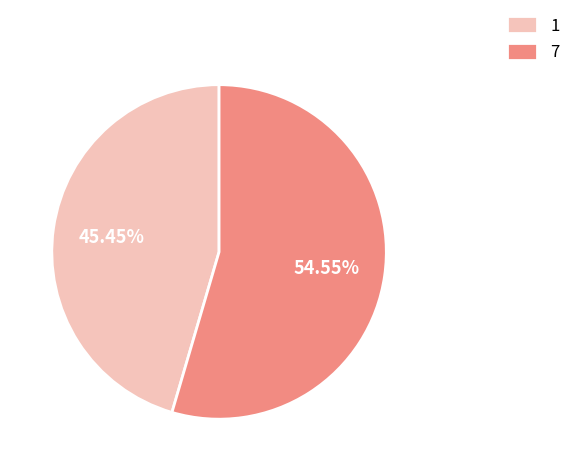

Approximately how many times larger is the value at 1 compared to 7?

0.8